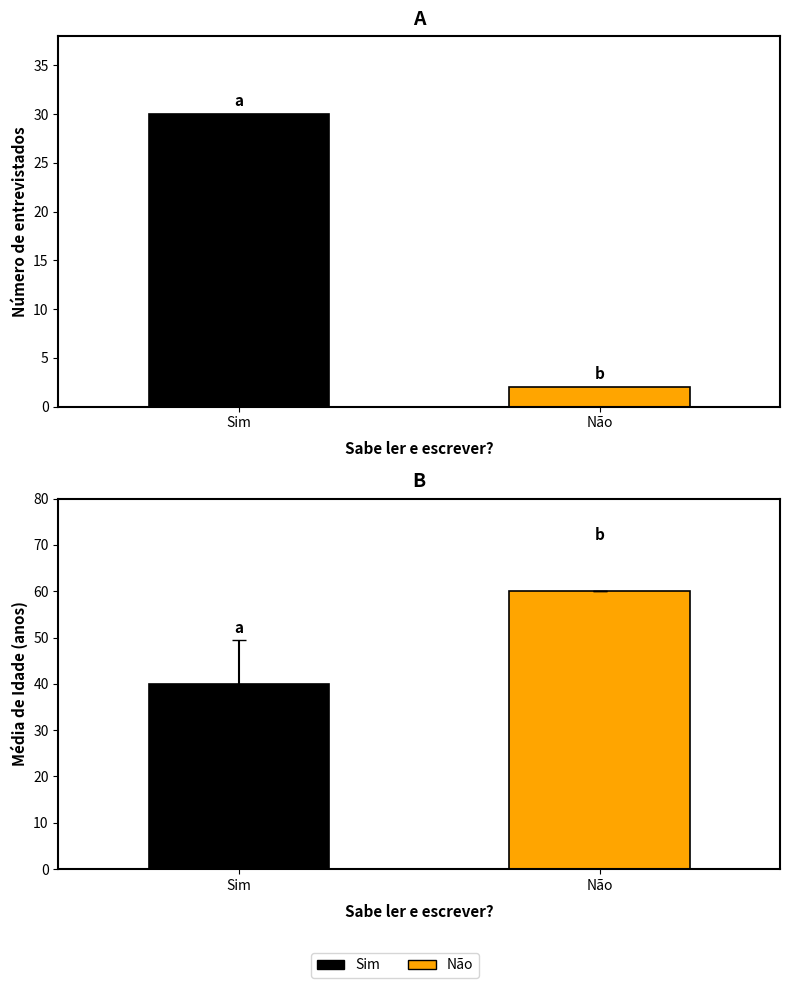

The value of Count at Não is 2.0. True or false?

True